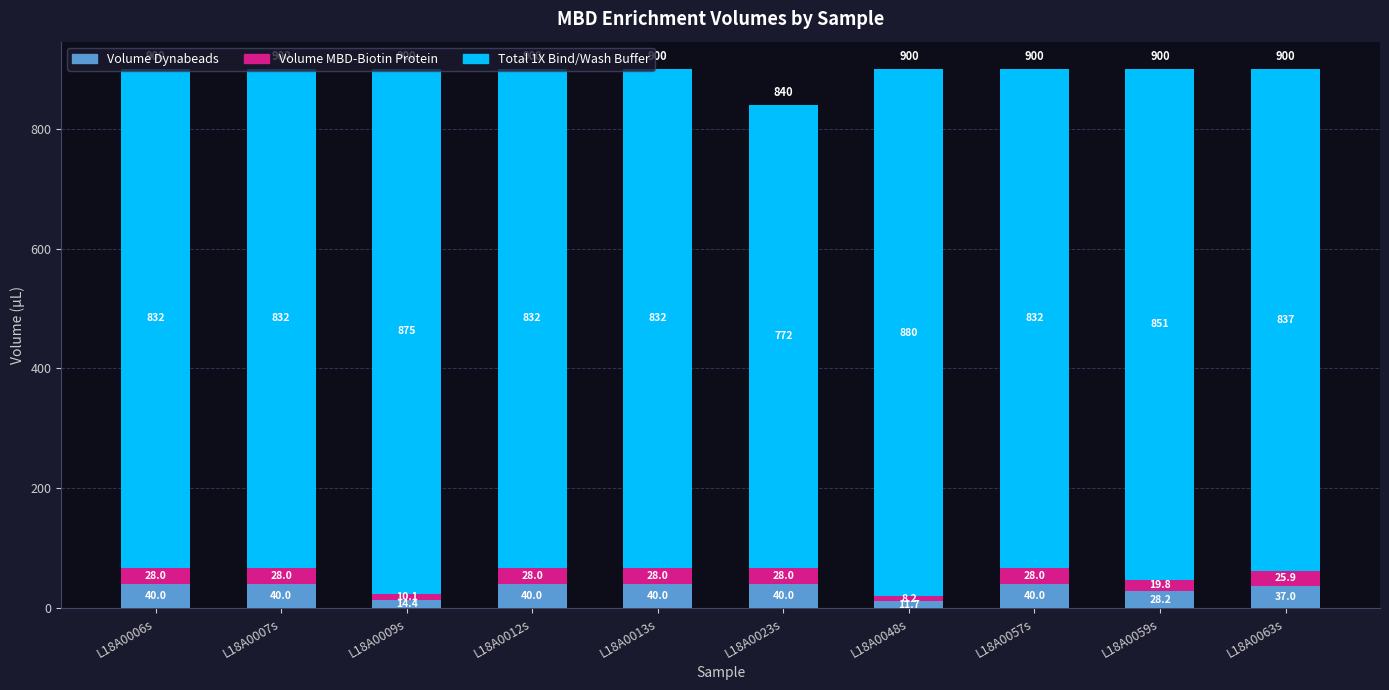

At which label does Volume Dynabeads reach its minimum?

L18A0048s